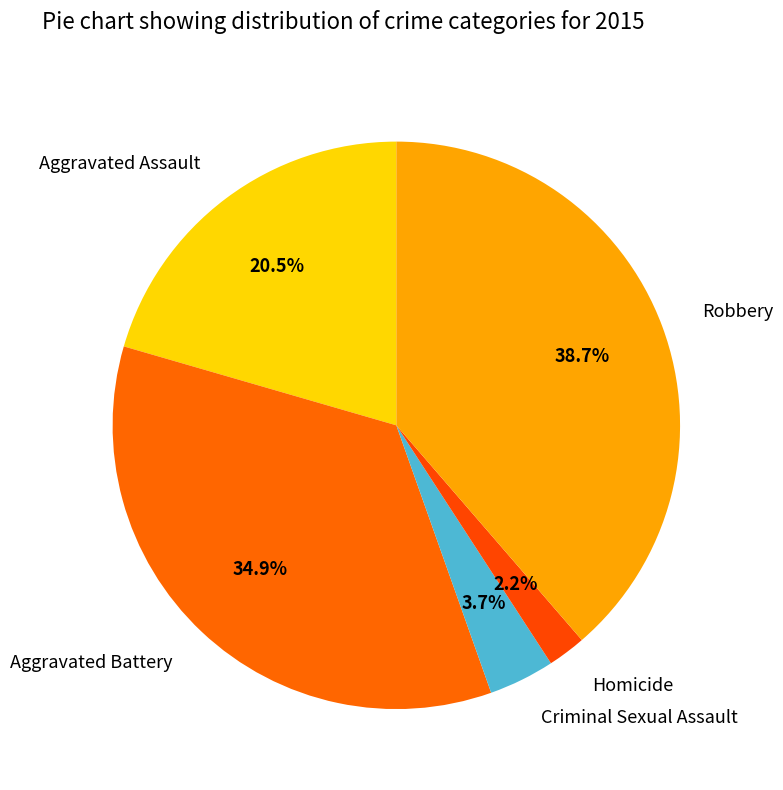

To the nearest percent, what is the difference between the largest and smallest slice percentages?

36%